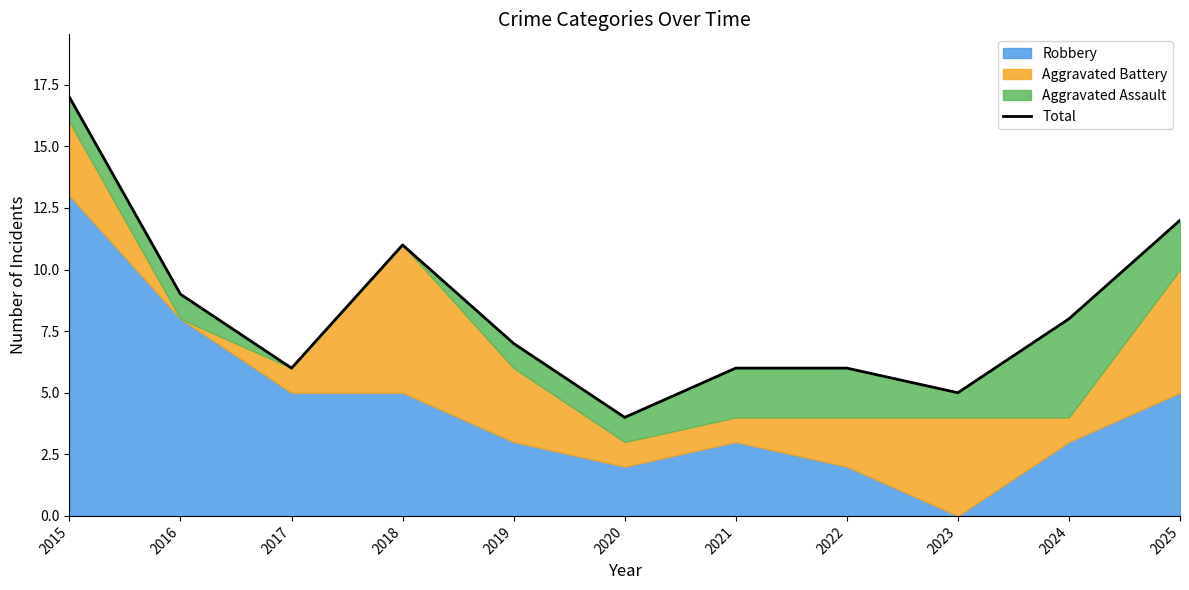

Reading right to left, transcribe all the data shown in this chart.

12	8	5	6	6	4	7	11	6	9	17